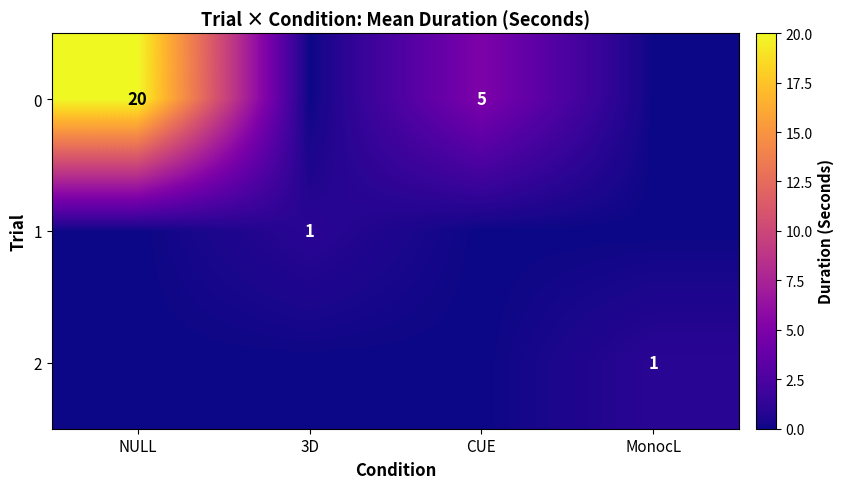

The value of 0 at CUE is 5. True or false?

True